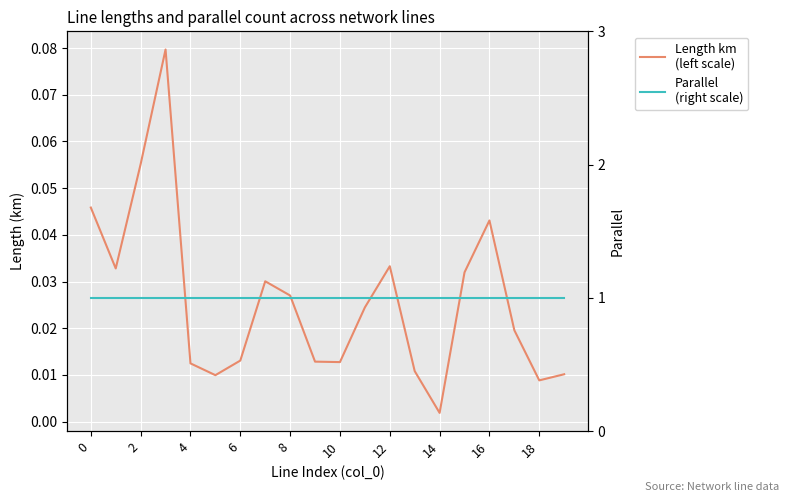

Reading right to left, transcribe all the data shown in this chart.

Length km
(left scale): 0.0	0.0	0.0	0.0	0.0	0.0	0.0	0.0	0.0	0.0	0.0	0.0	0.0	0.0	0.0	0.0	0.1	0.1	0.0	0.0
Parallel
(right scale): 1.0	1.0	1.0	1.0	1.0	1.0	1.0	1.0	1.0	1.0	1.0	1.0	1.0	1.0	1.0	1.0	1.0	1.0	1.0	1.0